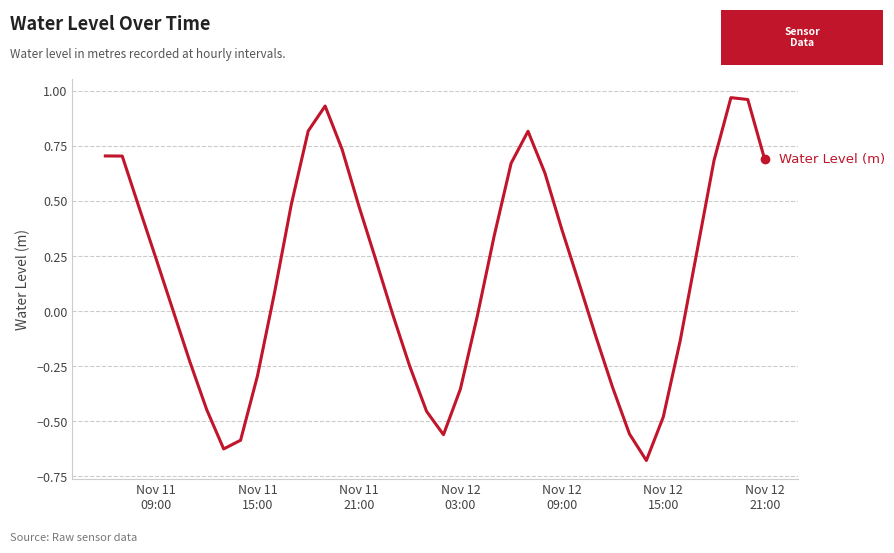

What is the difference between the maximum and minimum values?

1.6